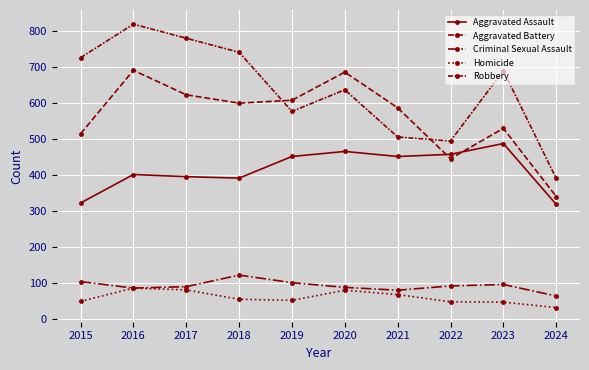

What is the value of the Criminal Sexual Assault point at the 5th from the left?

102